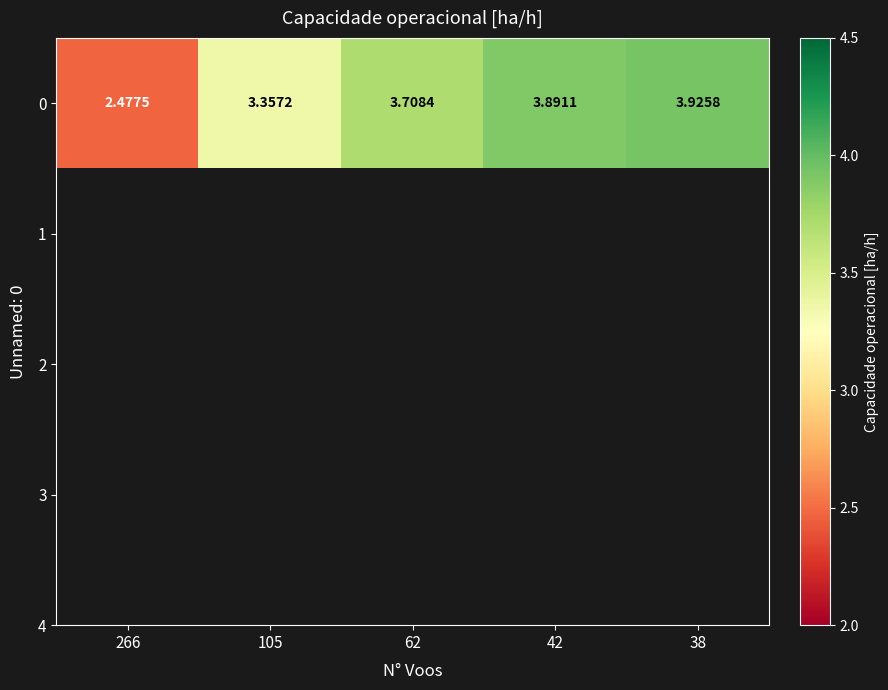

List the labels in order of value, largest first.

38, 42, 62, 105, 266